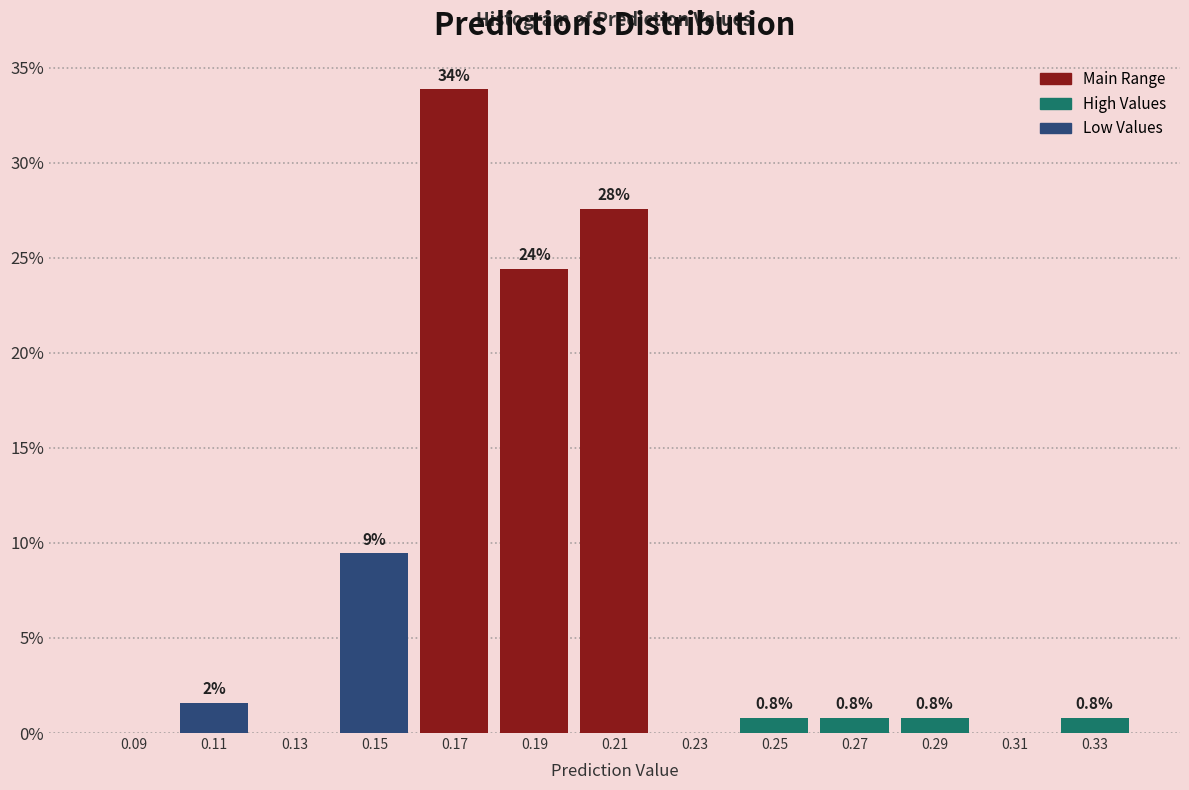

Which range on the x-axis has the tallest bar?

0.16 to 0.18